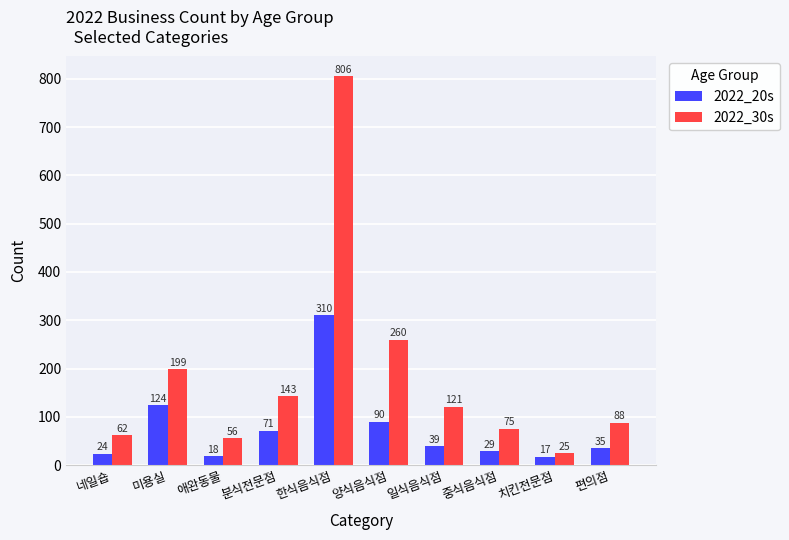

What value does the 2022_30s series have at 양식음식점, to the nearest 100?

300